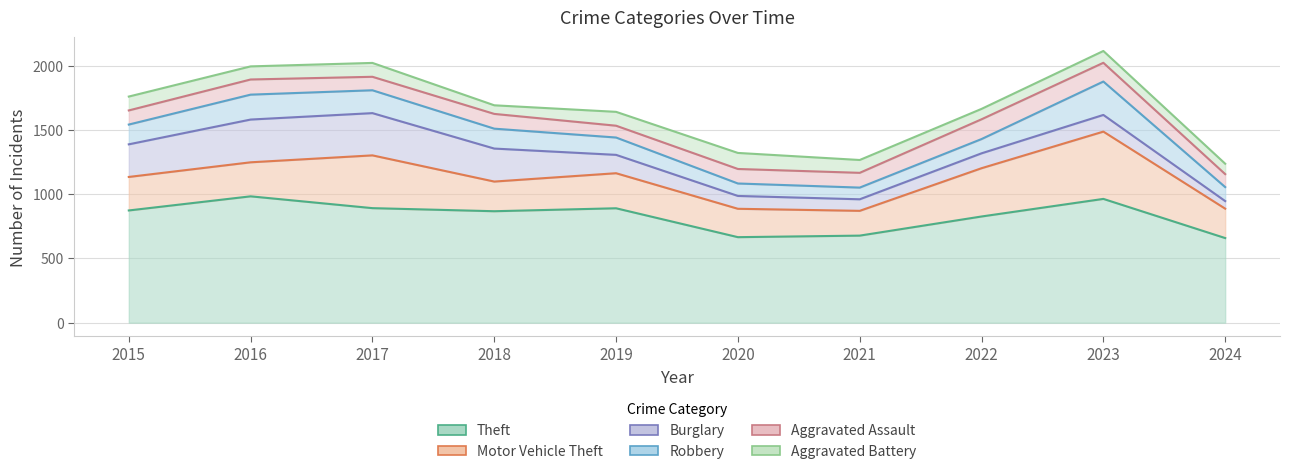

Does the chart display data point markers on the line(s)?

No